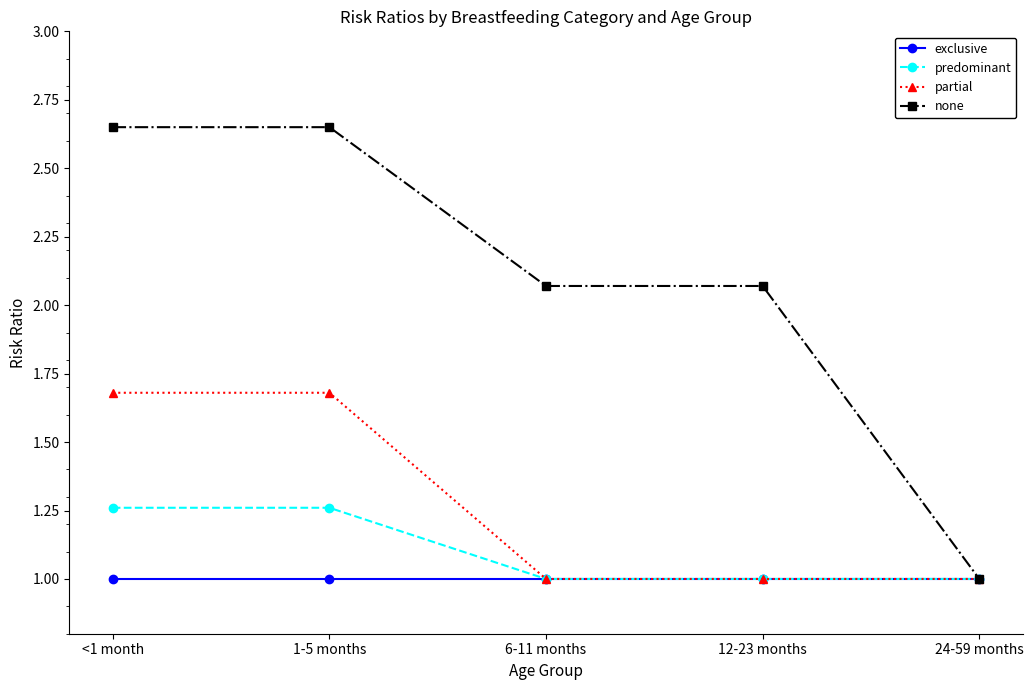

Which series has the widest spread of values?

none